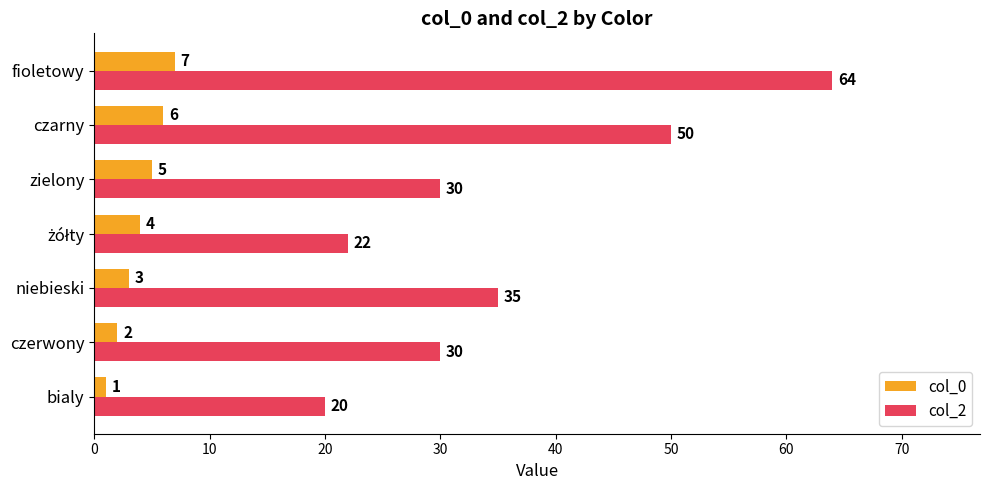

Which series has the largest range (max minus min)?

col_2